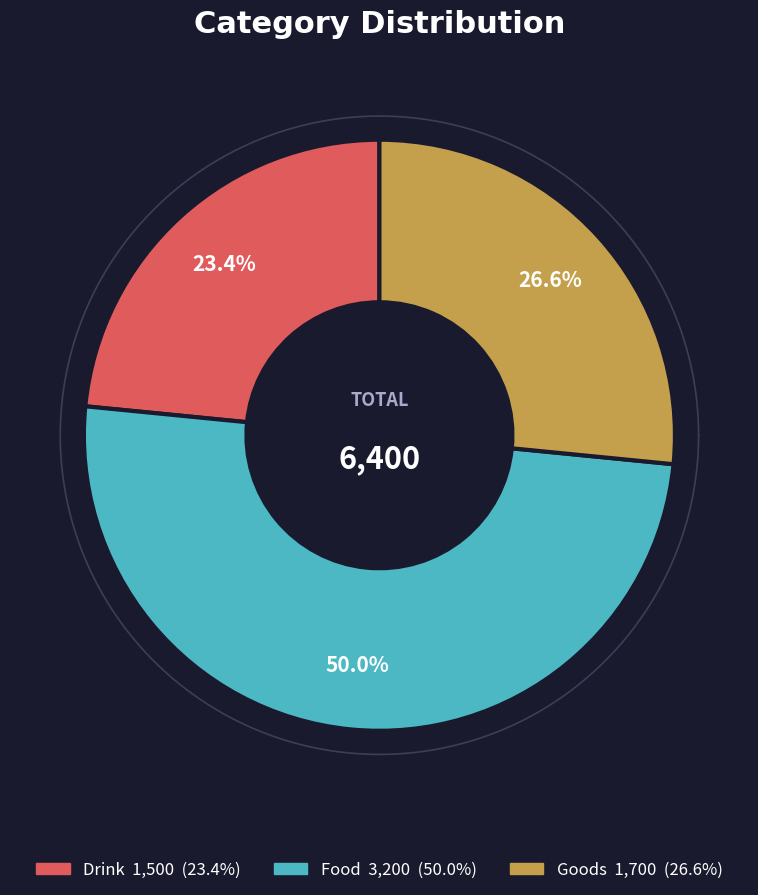

Do Drink and Food together represent more than half of the pie?

Yes